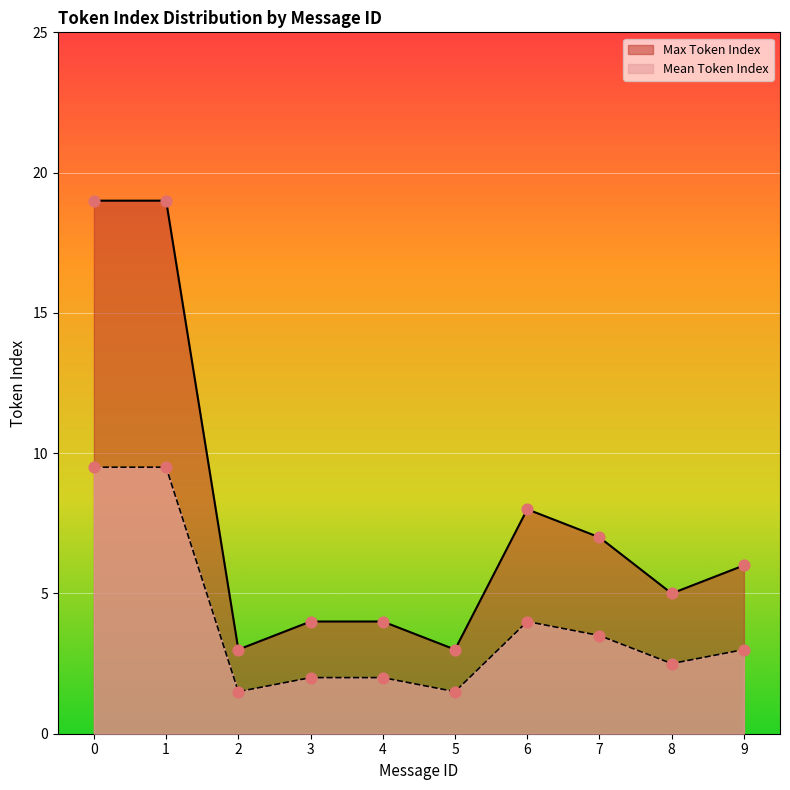

What are all the series names shown in the legend?

Max Token Index, Mean Token Index